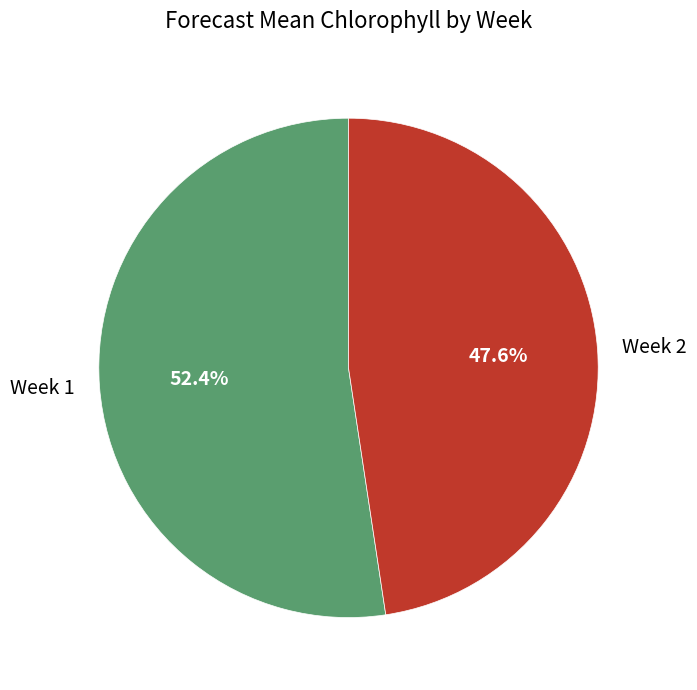

To the nearest percent, what portion does Week 1 represent?

52%